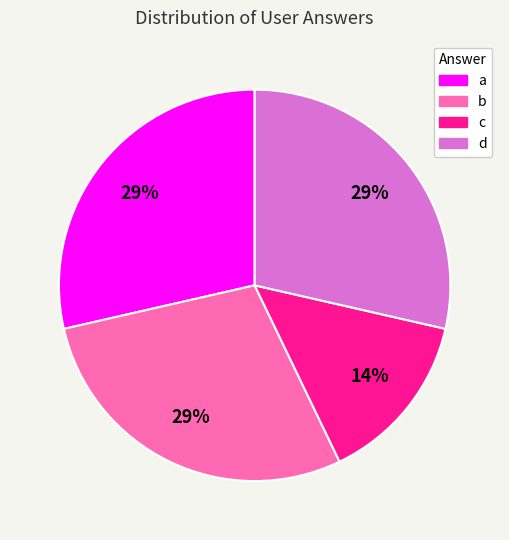

Count the number of slices in the pie.

4